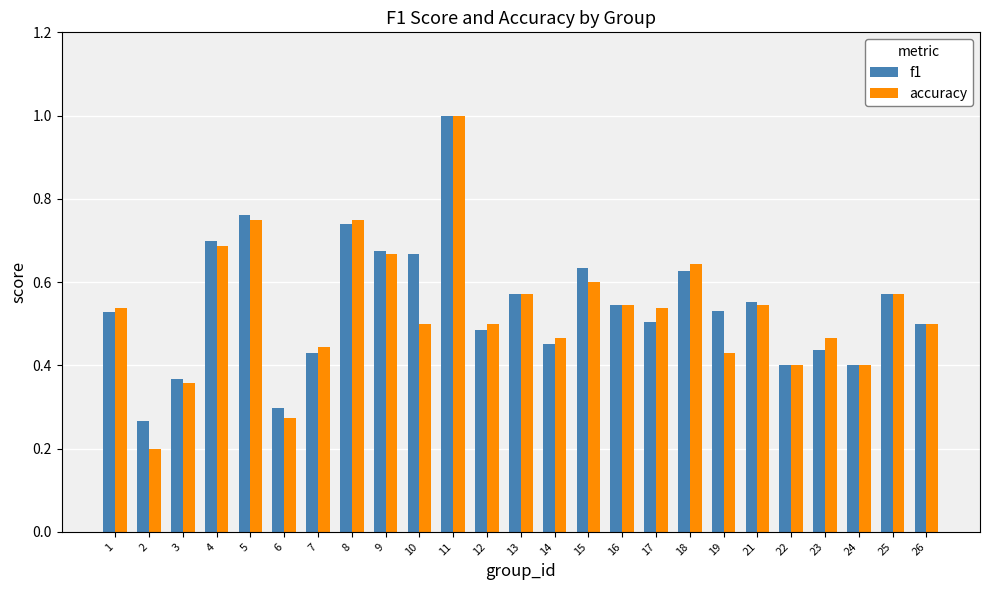

What is the highest value of the f1 series?

1.0